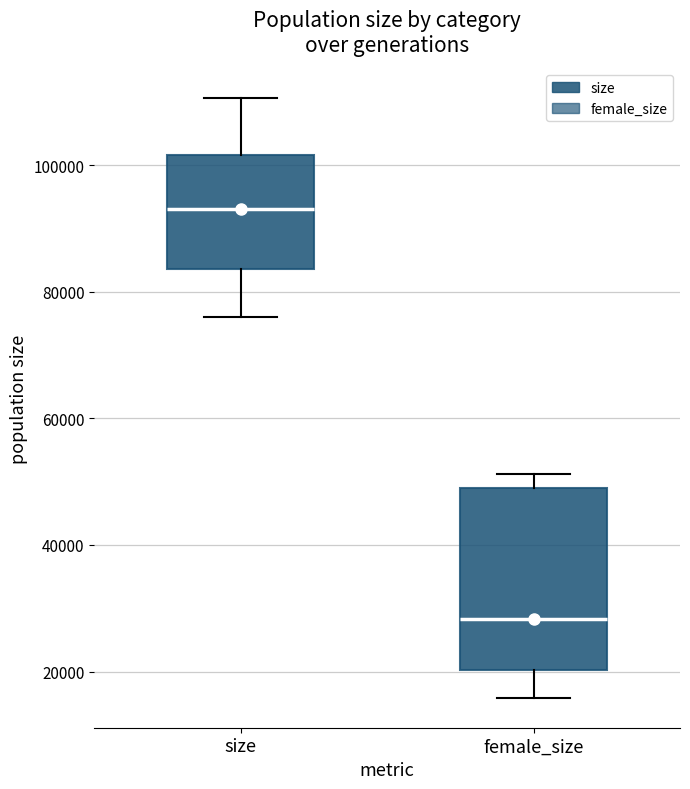

Reading left to right, read every box against the y-axis: the position of its median line, the range the box covers, and the ends of its whiskers. The values are not printed on the chart, so give them approximately, as read against the axis.

size: median 94000, box 84000 to 102000, whiskers 76000 to 110000
female_size: median 28000, box 20000 to 50000, whiskers 16000 to 52000